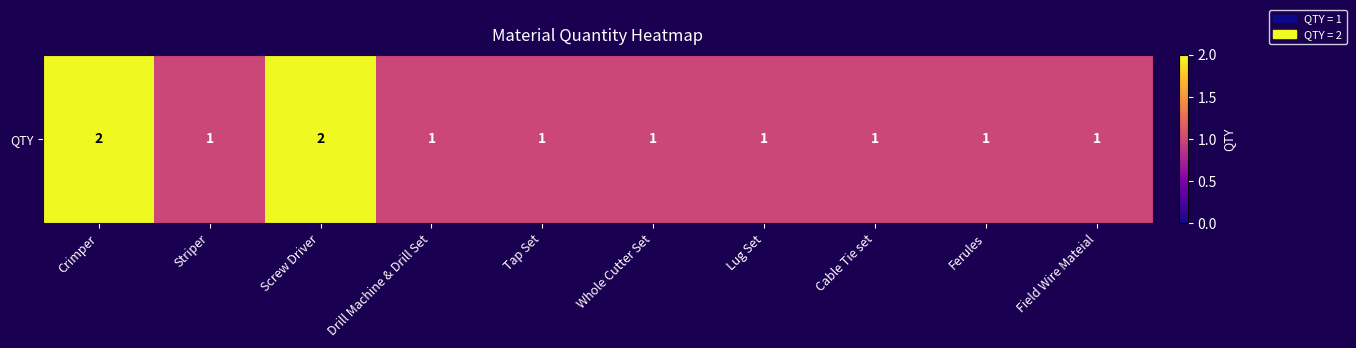

Rank the categories by value from lowest to highest.

Striper, Drill Machine & Drill Set, Tap Set, Whole Cutter Set, Lug Set, Cable Tie set, Ferules, Field Wire Mateial, Crimper, Screw Driver